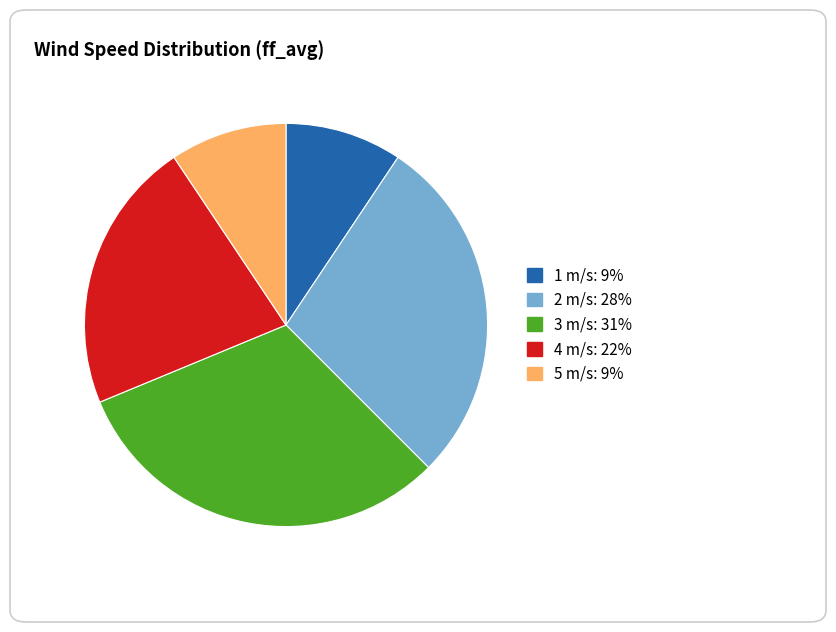

Count the number of slices in the pie.

5